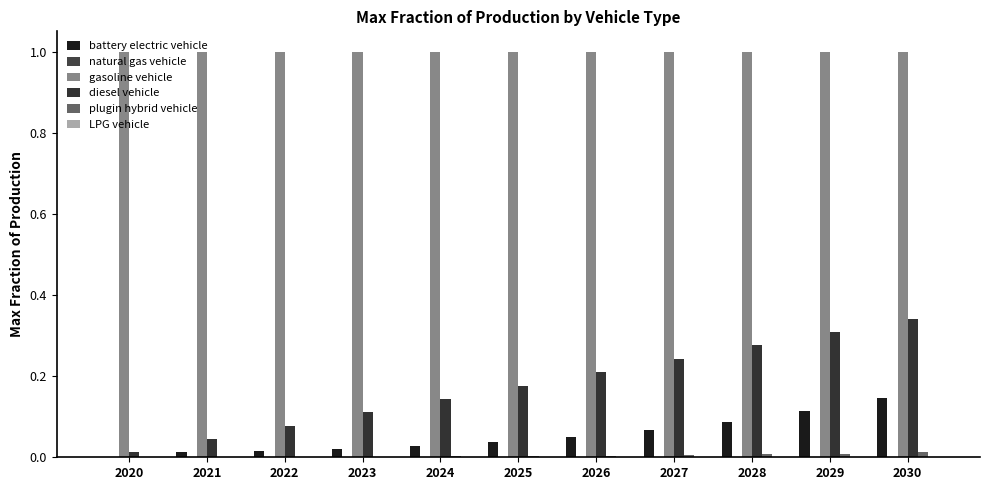

What is the difference between the highest and lowest values at 2025?

1.0